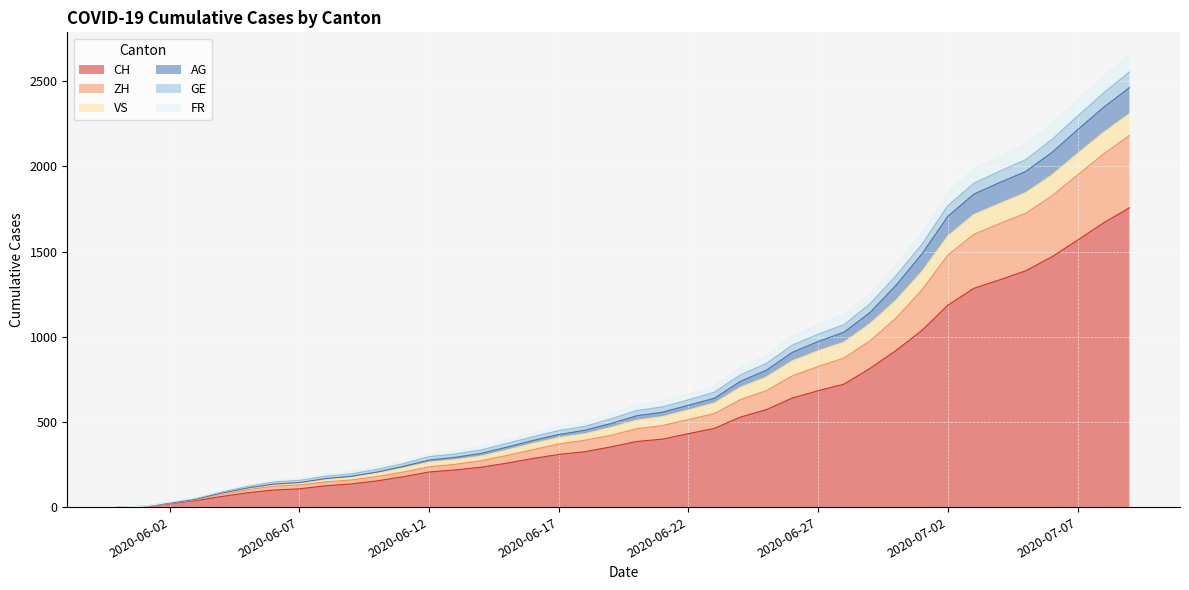

Is it true that CH equals 777 at 2020-06-23?

False